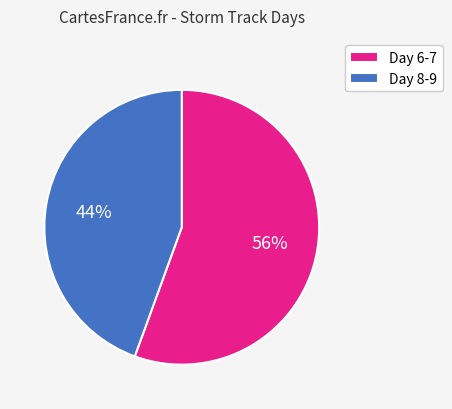

Between Day 6-7 and Day 8-9, which is larger?

Day 6-7